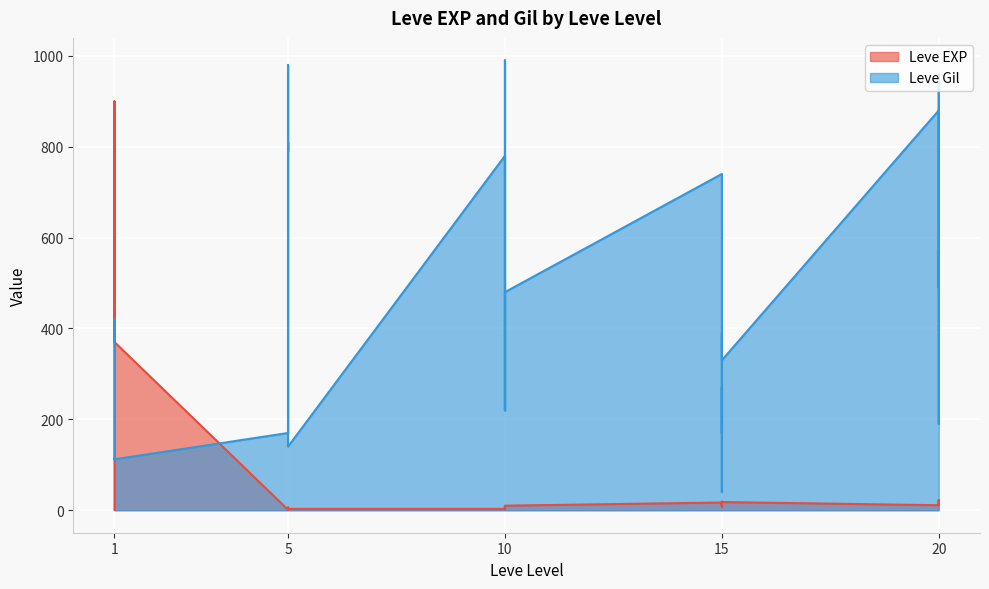

Which series has the largest total across all categories?

Leve Gil